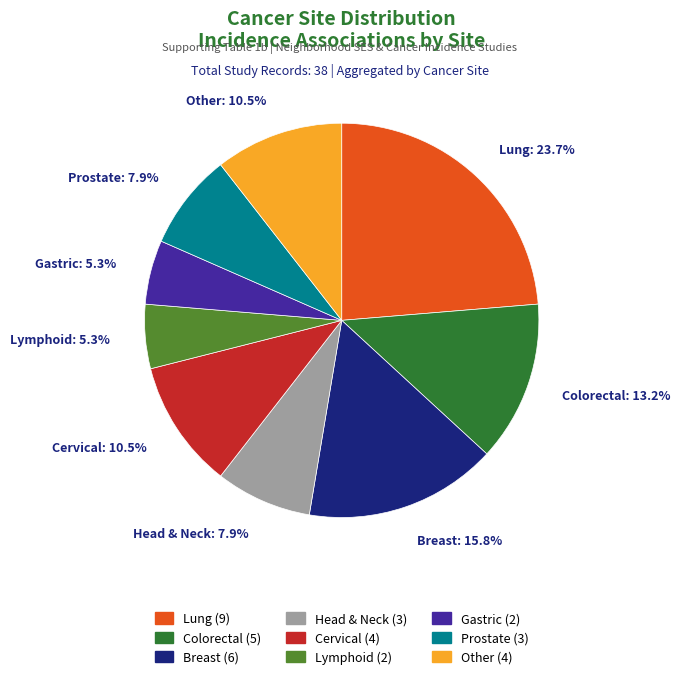

What is the total percentage of Cervical and Lymphoid?

15.8%